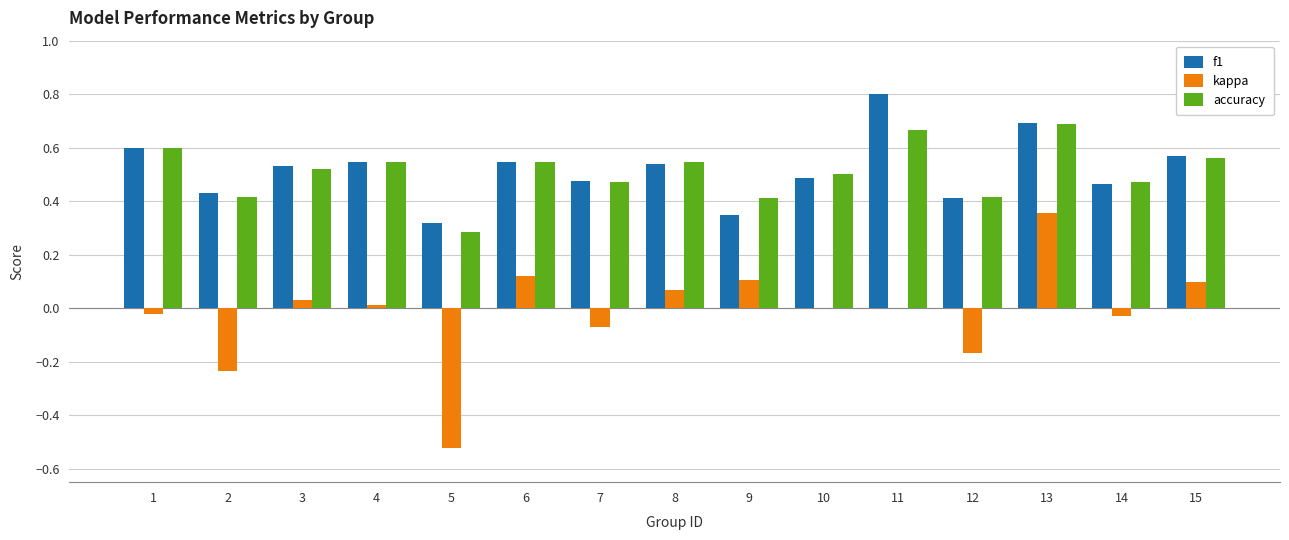

Count the number of data series in this chart.

3